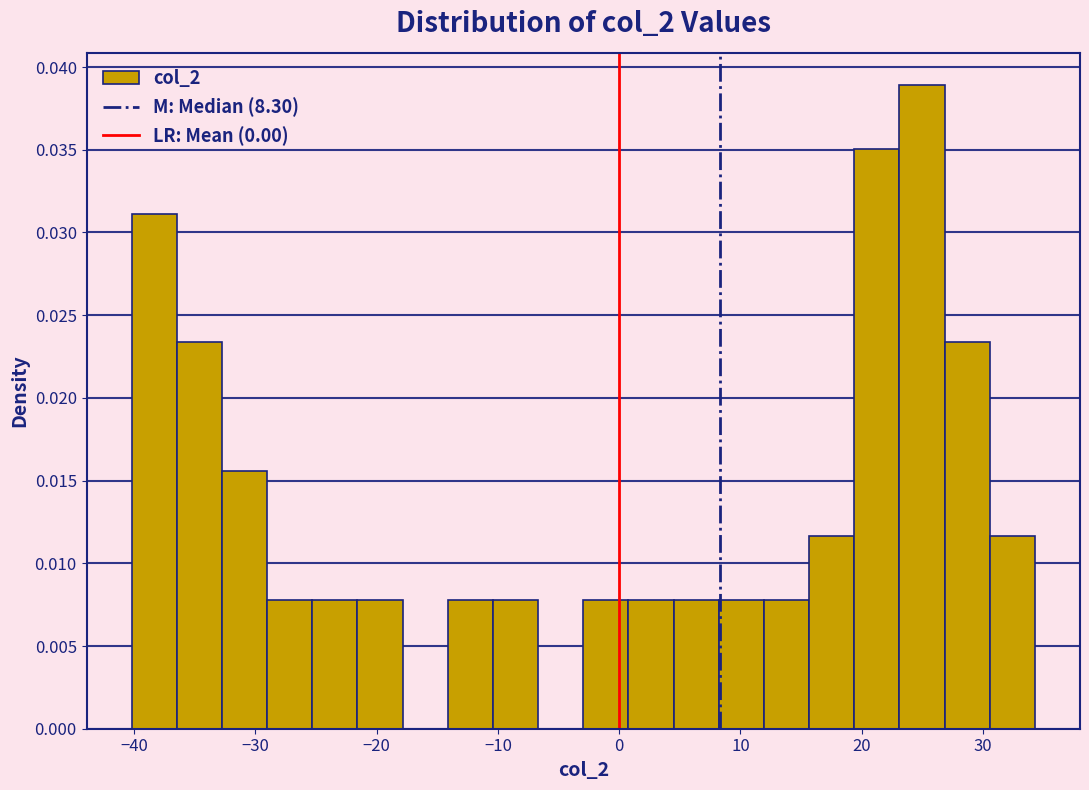

Read against the x-axis, roughly where is the centre of the tallest bar?

25